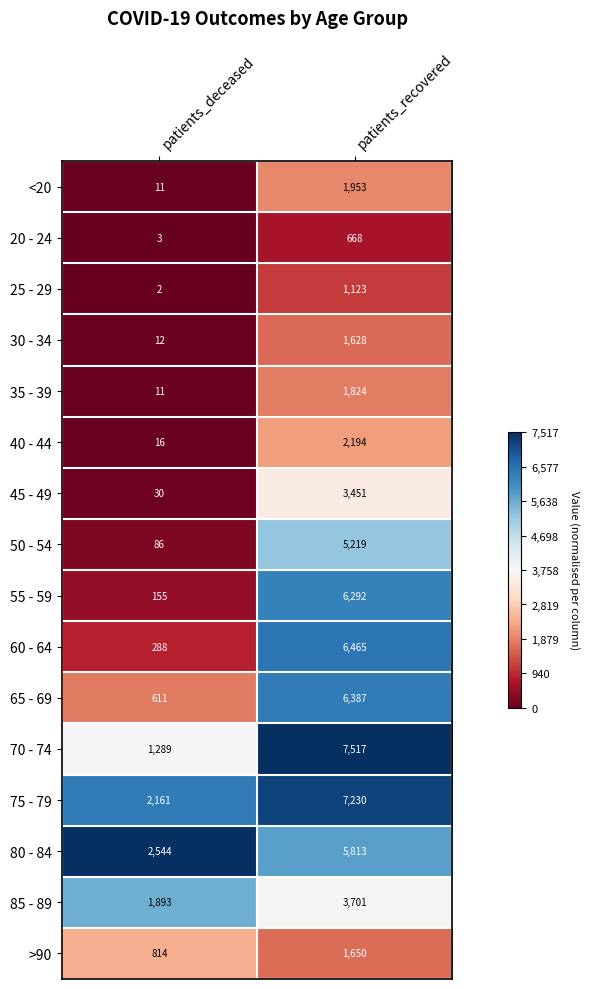

What is the sum of the 20 - 24 values at patients_deceased and patients_recovered?

671